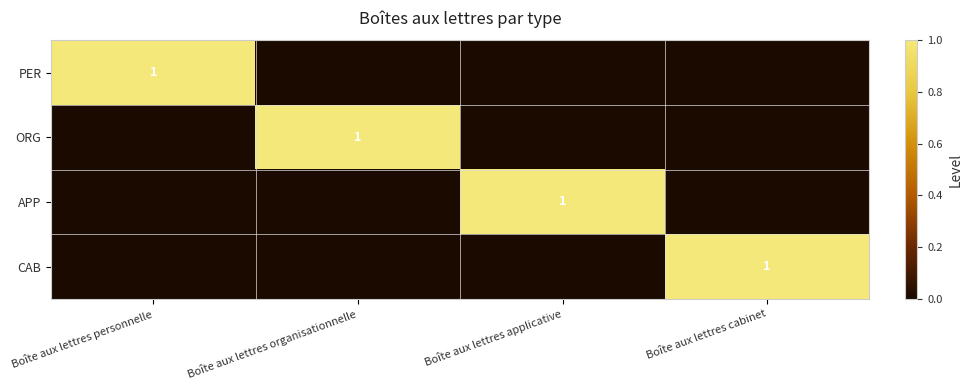

True or false: PER has a value of 1 at Boîte aux lettres personnelle.

True